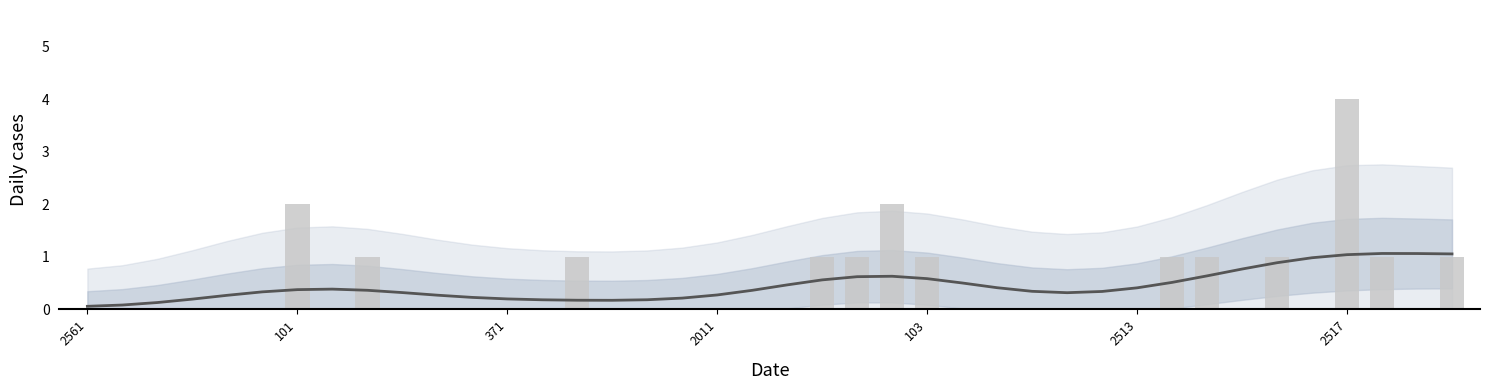

What is the highest value of the train_count series?

4.0